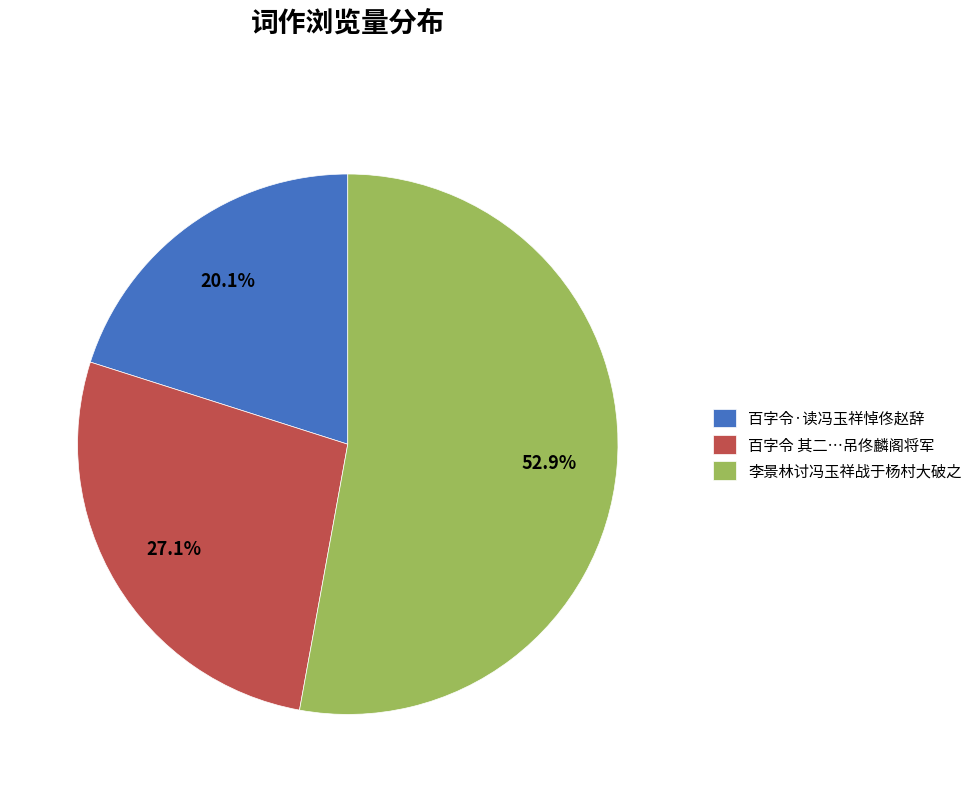

What percentage is the 百字令·读冯玉祥悼佟赵辞 slice, to the nearest percent?

20%